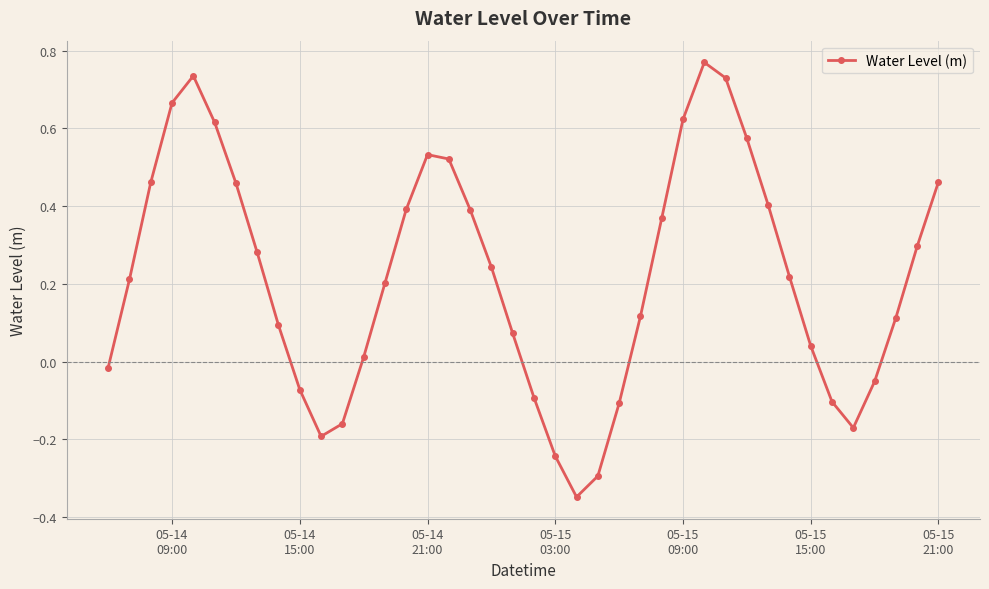

How many values are below 0?

12